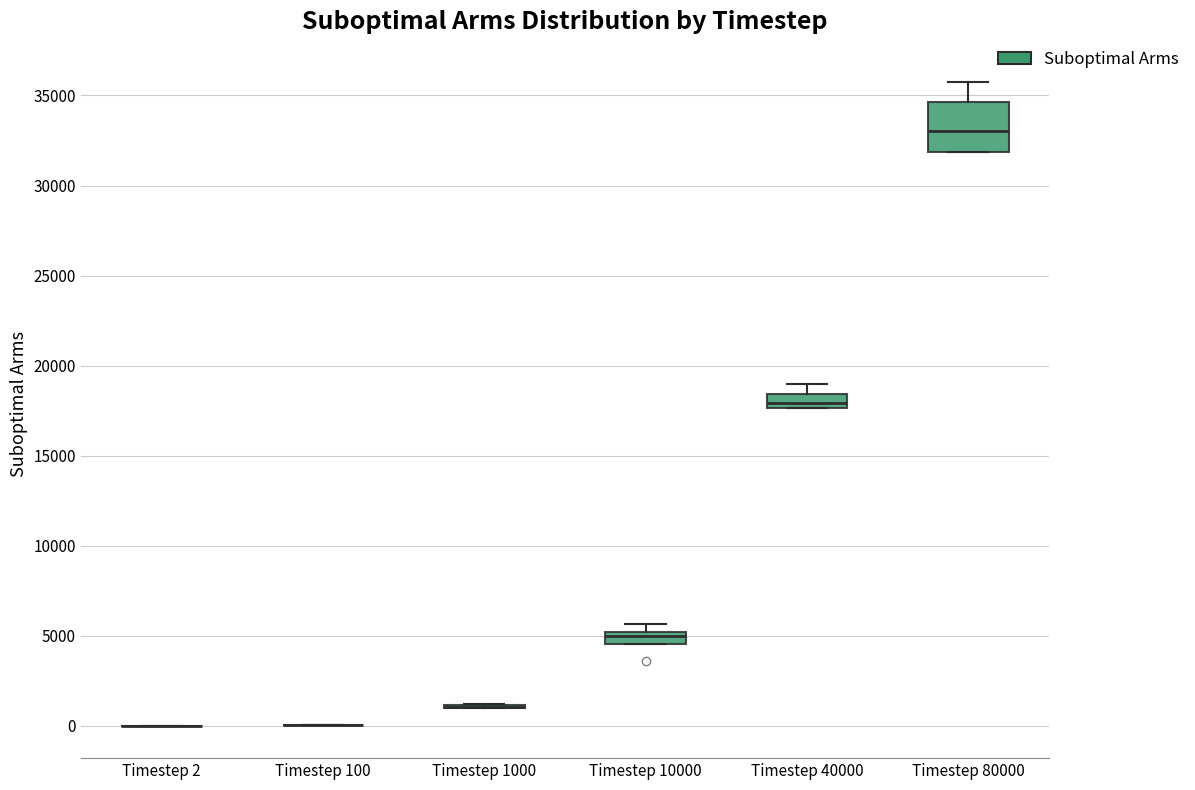

Comparing the boxes themselves (not the whiskers), which one is the tallest?

Timestep 80000